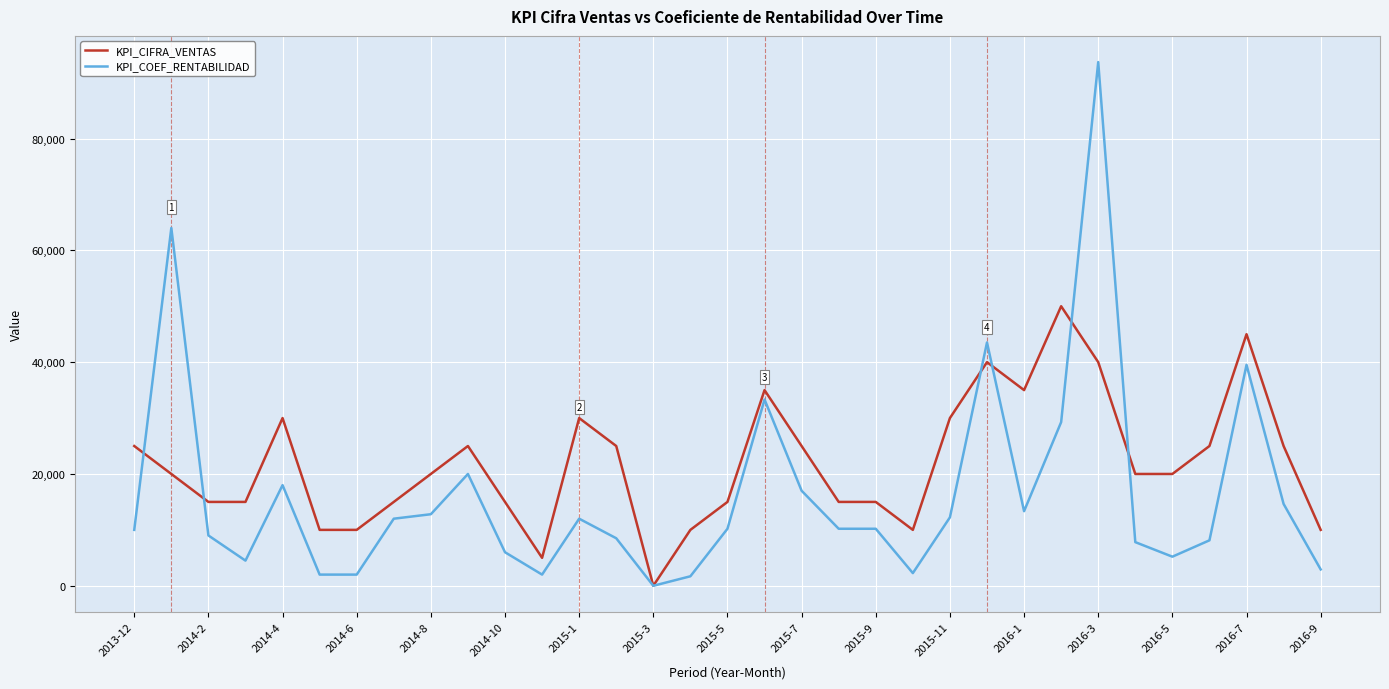

List the series in order of their overall mean, highest first.

KPI_CIFRA_VENTAS, KPI_COEF_RENTABILIDAD